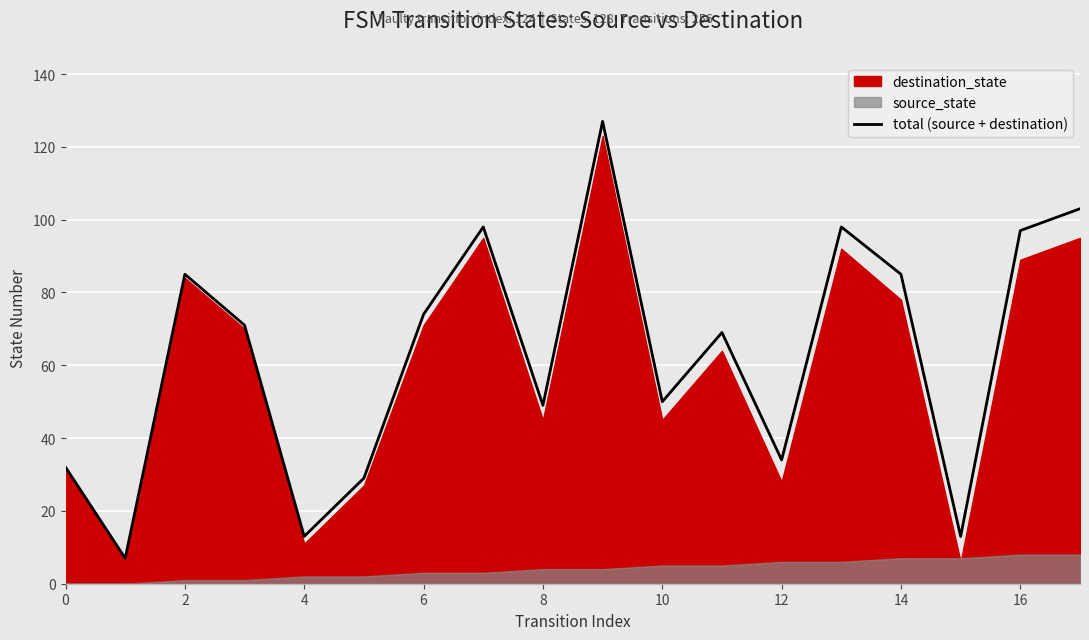

How many data points are less than 71?

9